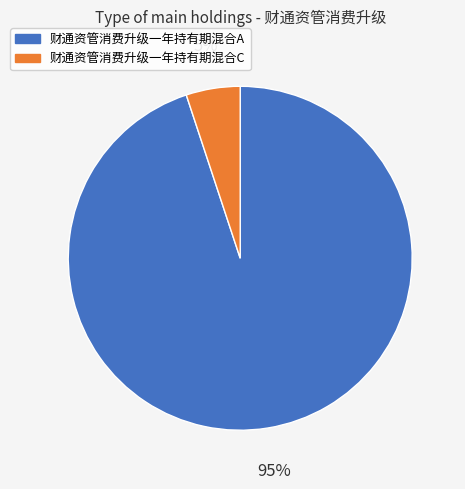

Is 财通资管消费升级一年持有期混合A the majority of the pie?

Yes